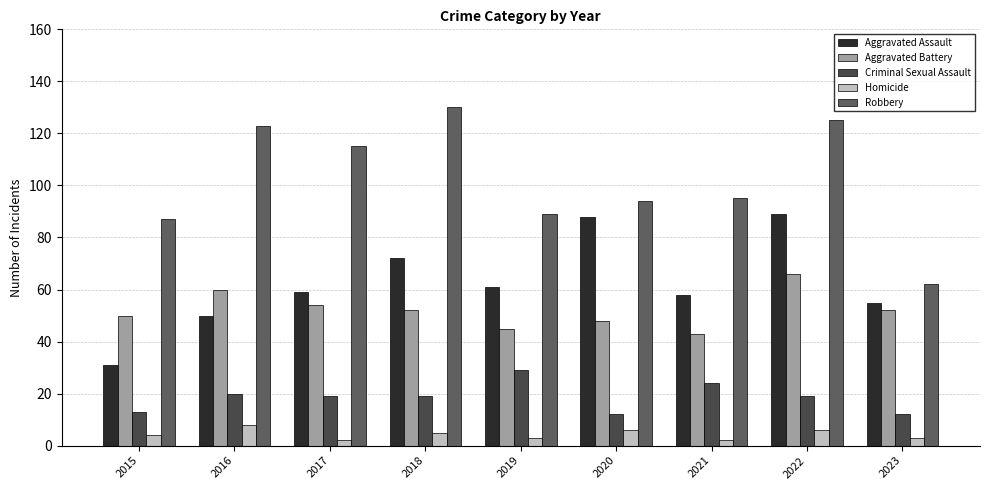

Rank the series at 2018 from lowest to highest value.

Homicide, Criminal Sexual Assault, Aggravated Battery, Aggravated Assault, Robbery